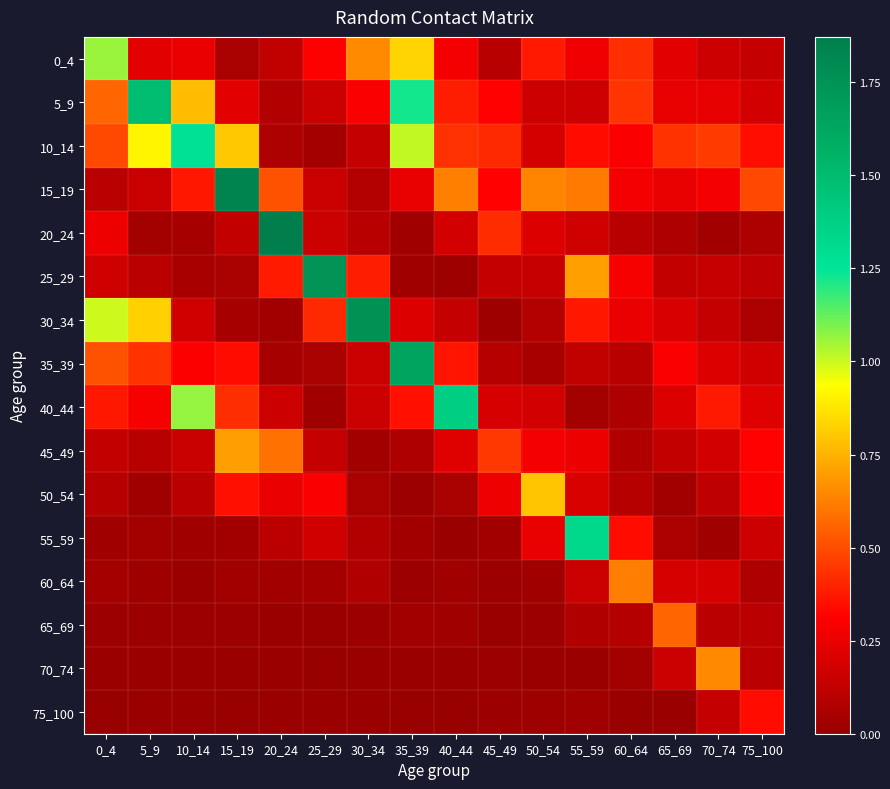

Which has a higher value, 25_29 or 40_44?

25_29